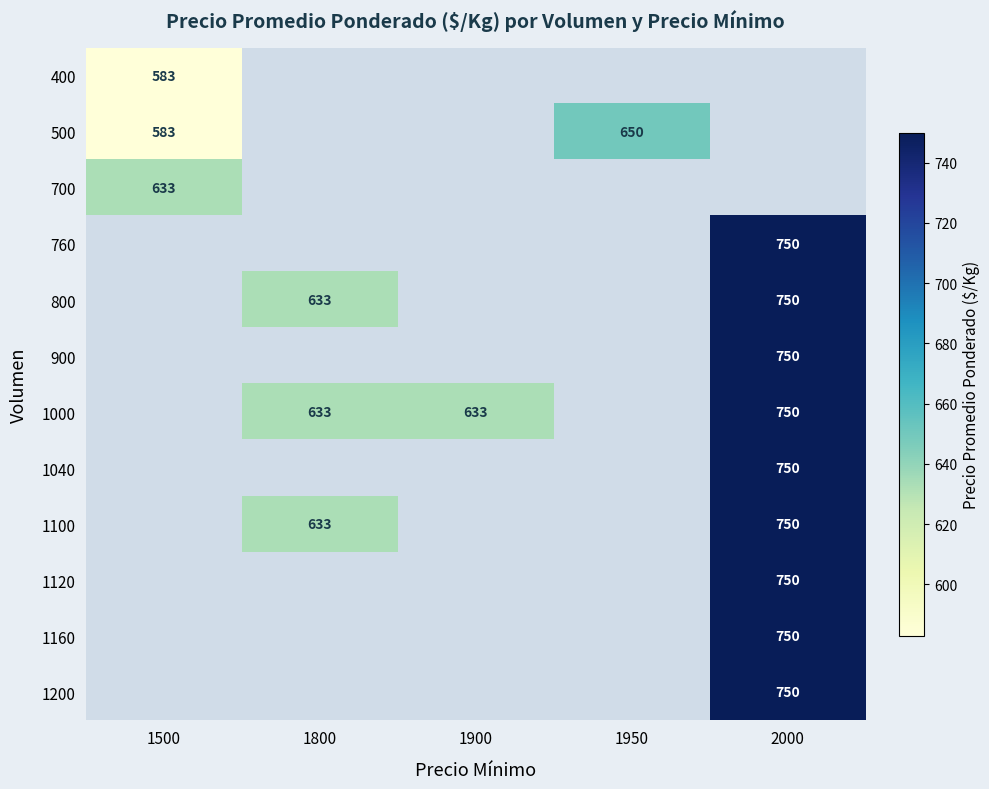

At which label does 500 reach its minimum?

1500